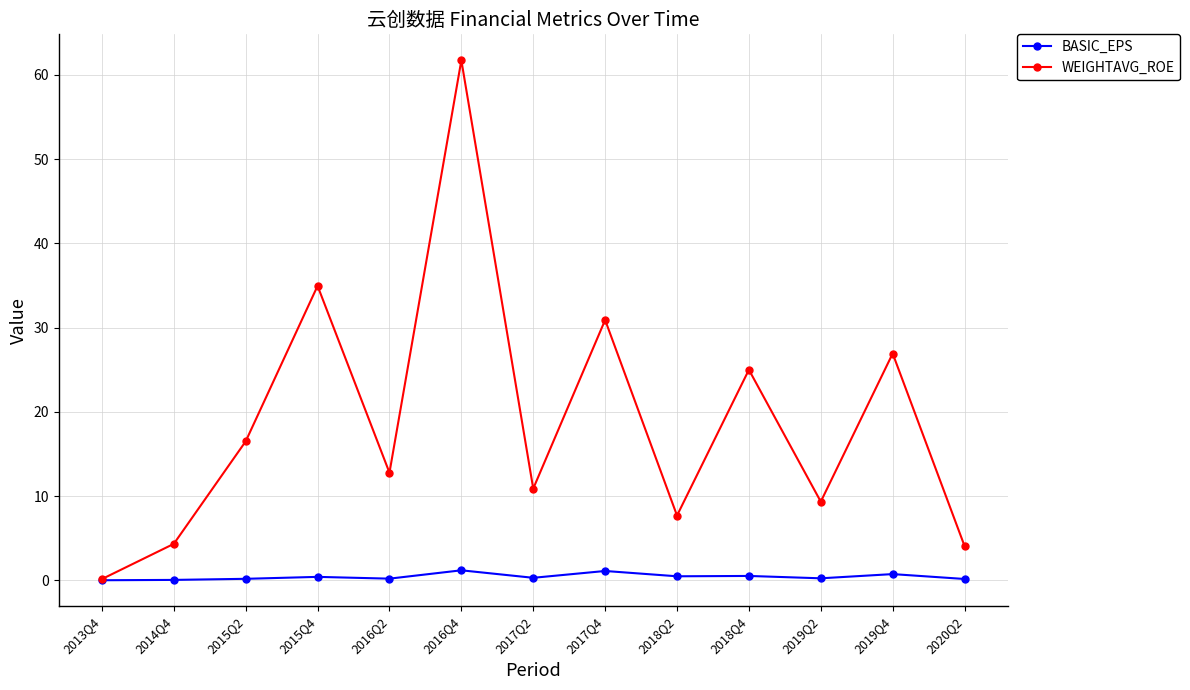

At which category is the sum across all series the highest?

2016Q4